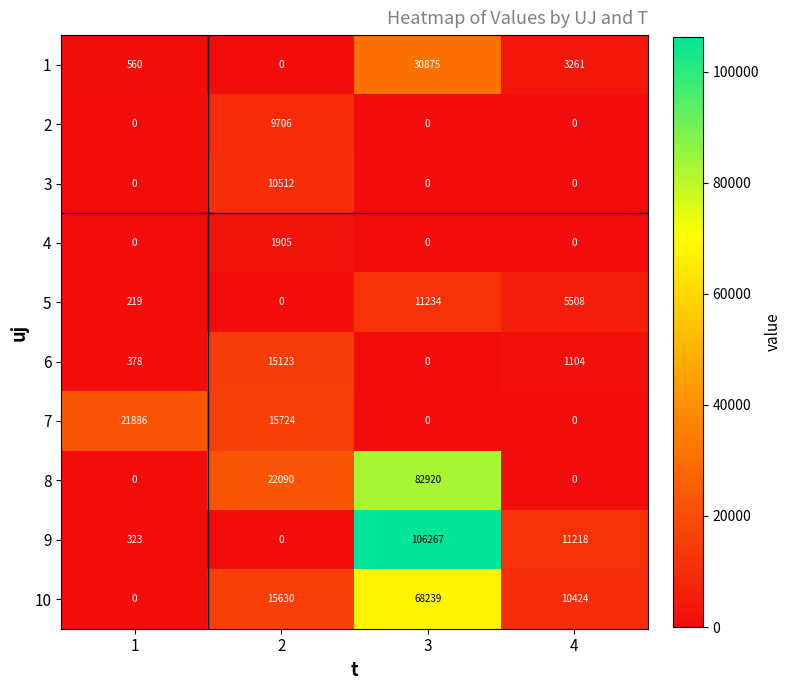

Between 1 and 3, which series saw the biggest shift?

9